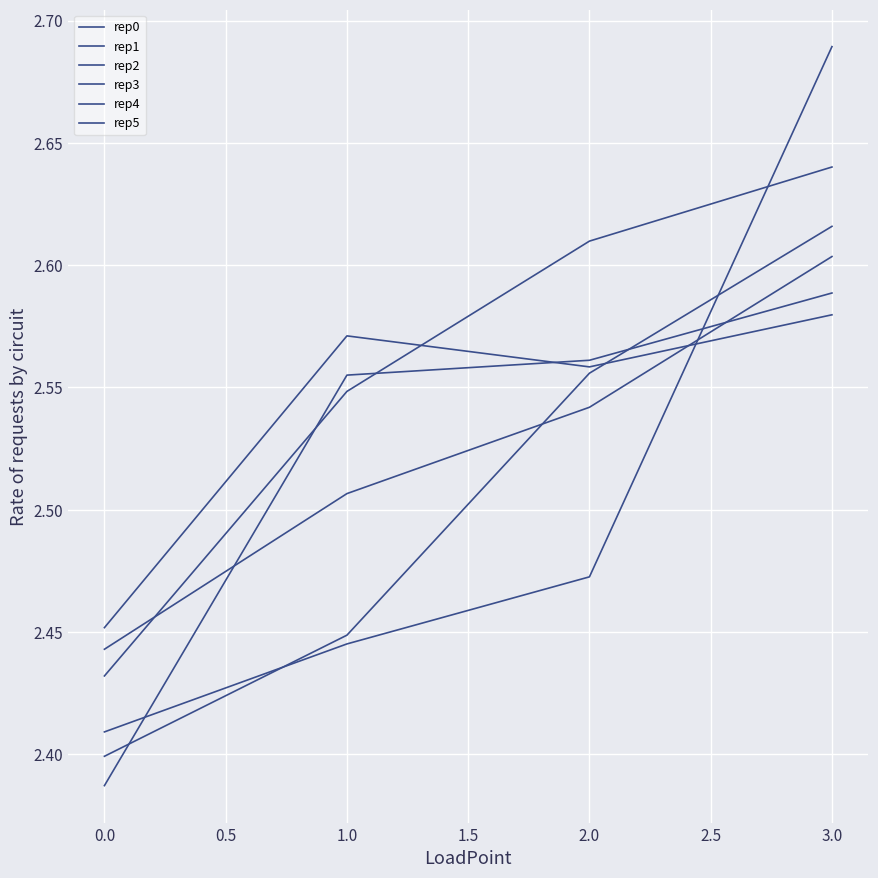

After their last crossing, which series has the higher values: rep5 or rep4?

rep5